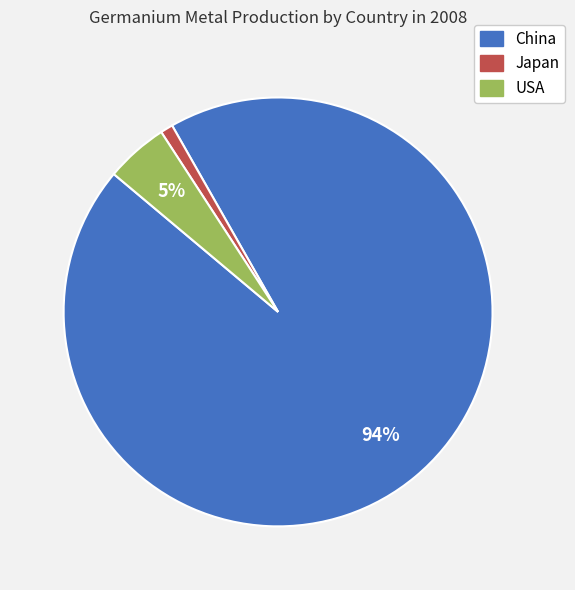

How many slices are in this pie chart?

3